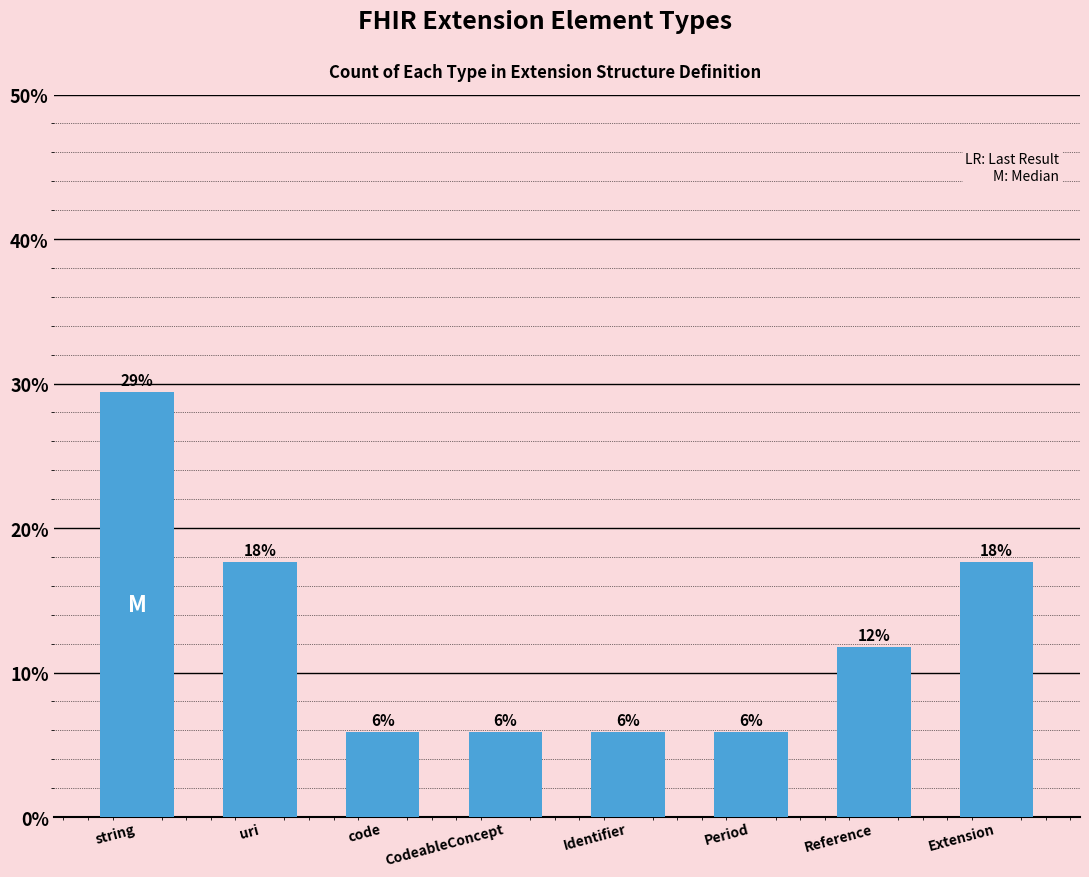

Does the chart contain any negative values?

No